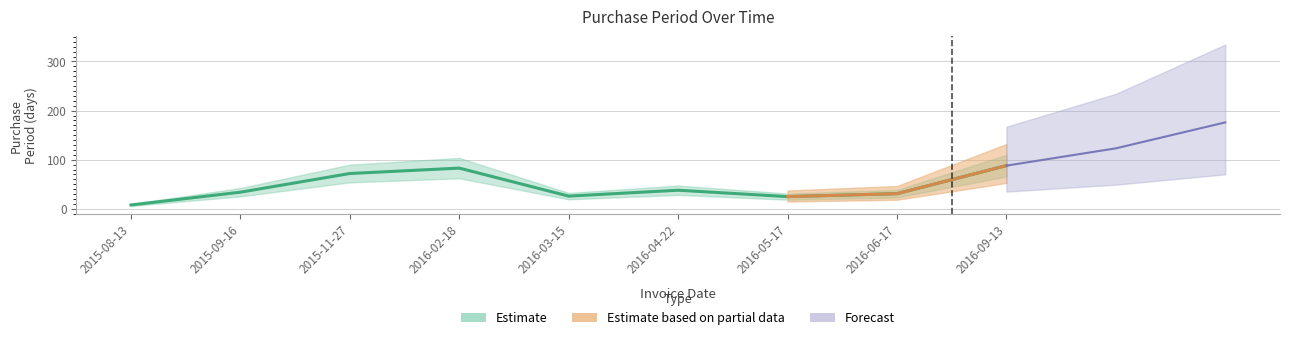

Rank the categories by value from lowest to highest.

2015-08-13, 2016-05-17, 2016-03-15, 2016-06-17, 2015-09-16, 2016-04-22, 2015-11-27, 2016-02-18, 2016-09-13